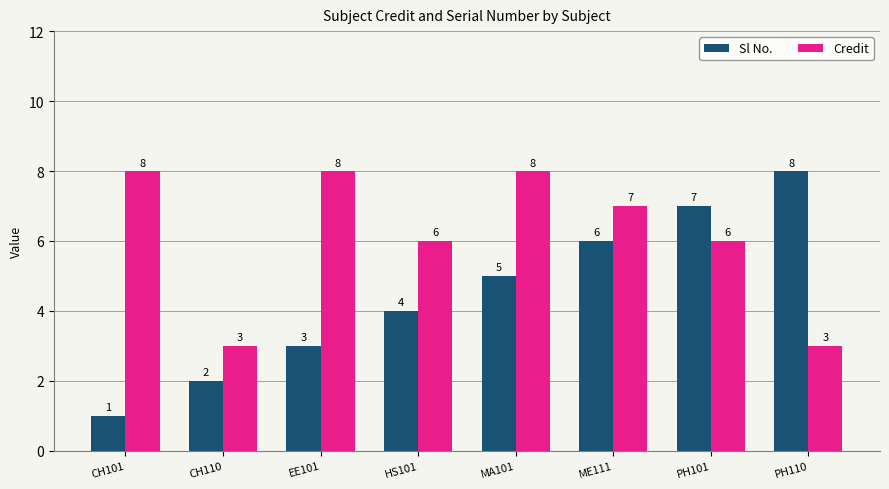

What is the average value of the Credit series?

6